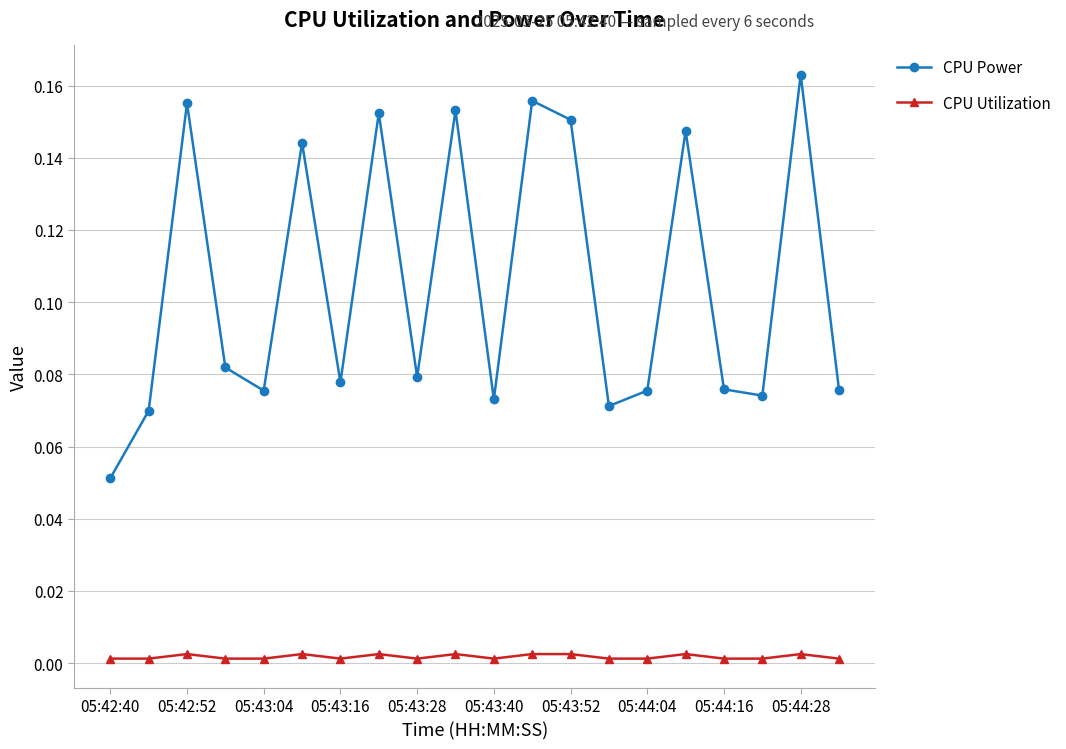

Which series has the largest total across all categories?

CPU Power